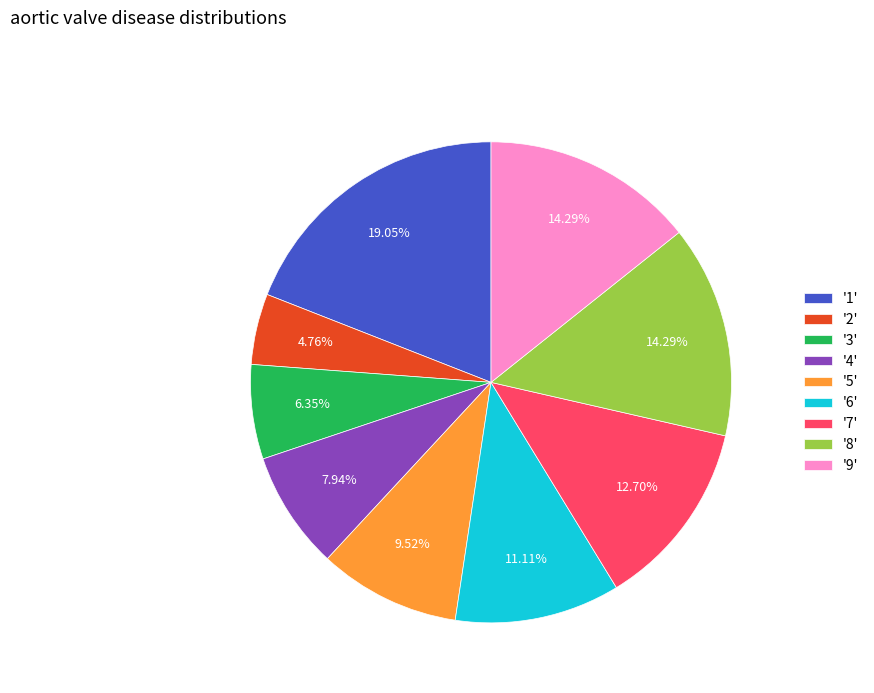

Do '9' and '7' together represent more than half of the pie?

No